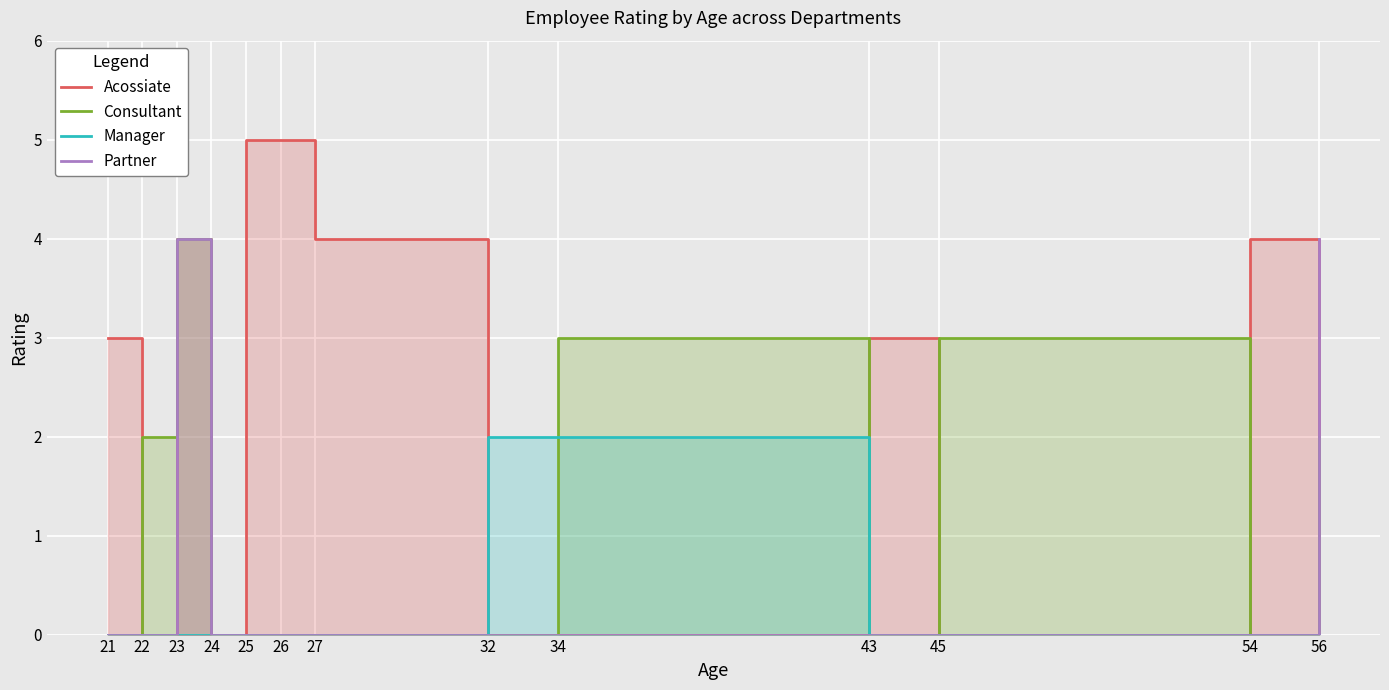

True or false: Partner and Manager intersect in this chart.

False